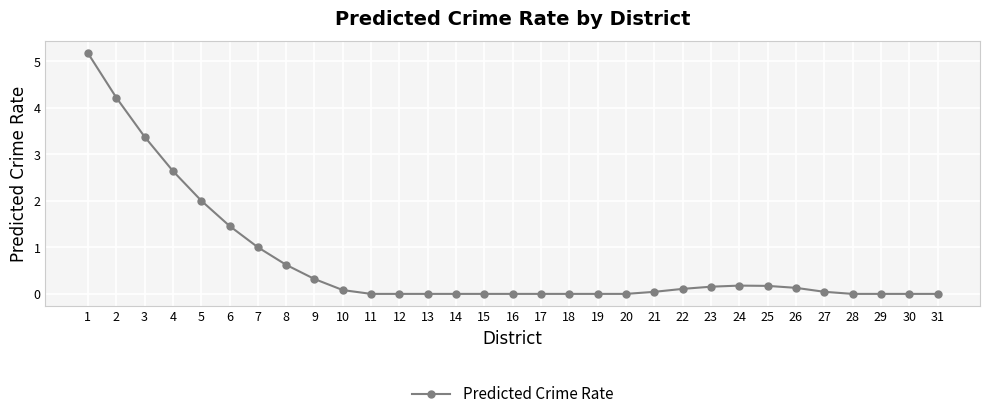

What is the average value?

0.7